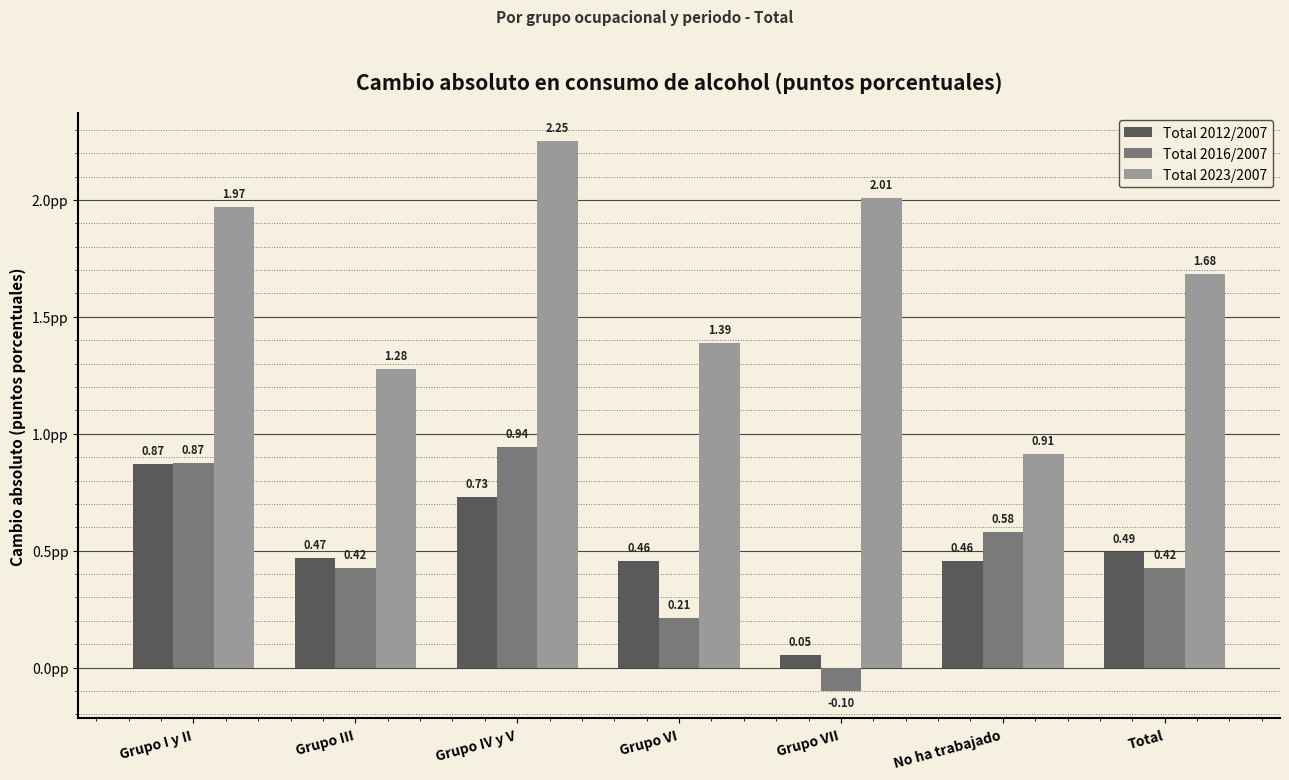

What is the sum of all Total 2023/2007 values?

11.5